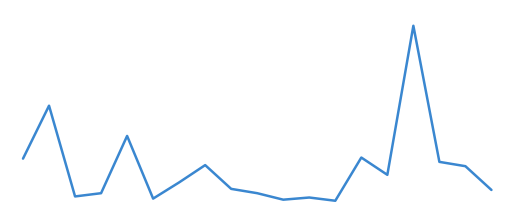

How many distinct data groups are displayed?

1